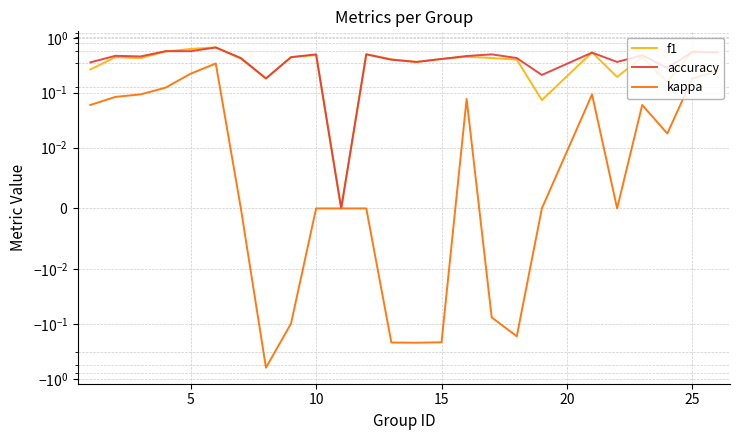

How many values in kappa are above zero?

12